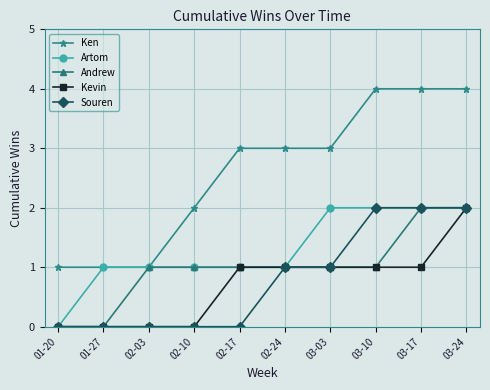

Which series has the largest range (max minus min)?

Ken